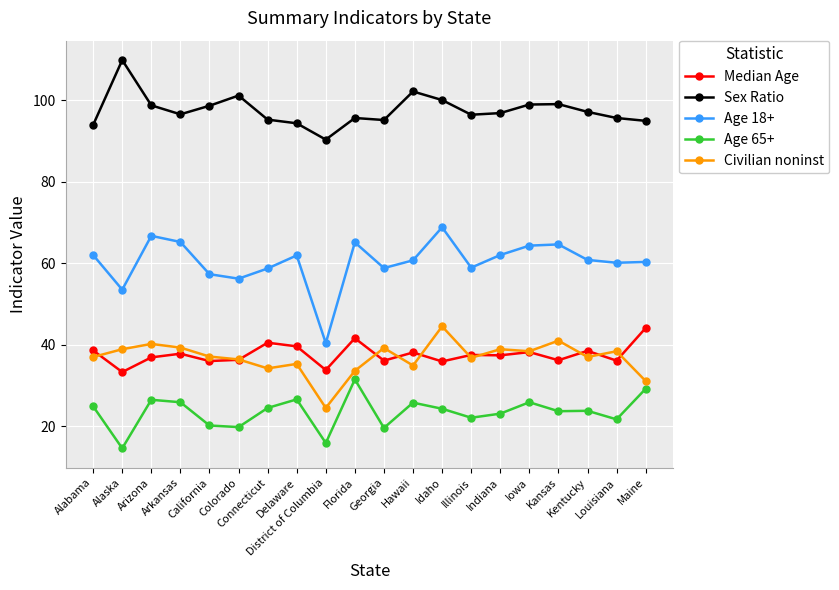

True or false: Median Age and Age 18+ cross at least once.

False